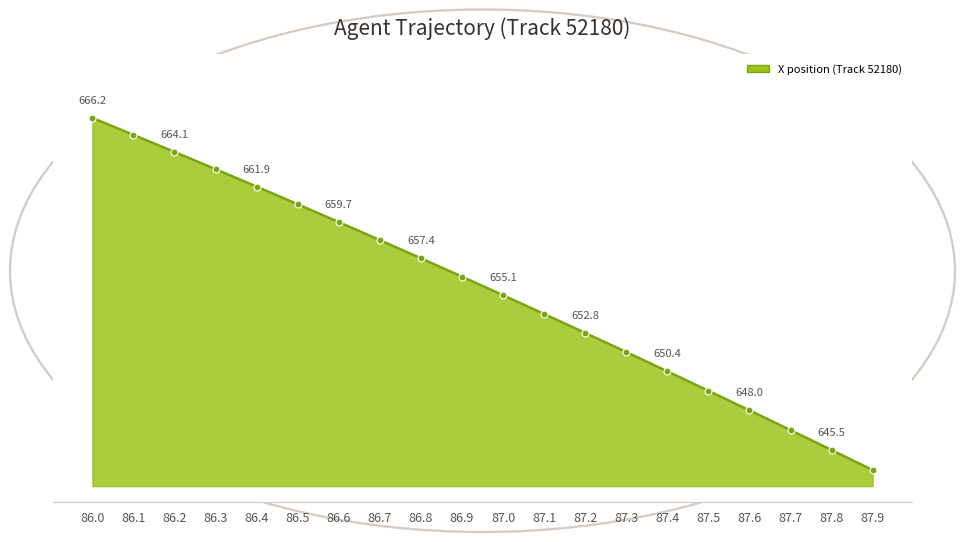

List the labels in order of value, smallest first.

87.9, 87.8, 87.7, 87.6, 87.5, 87.4, 87.3, 87.2, 87.1, 87.0, 86.9, 86.8, 86.7, 86.6, 86.5, 86.4, 86.3, 86.2, 86.1, 86.0